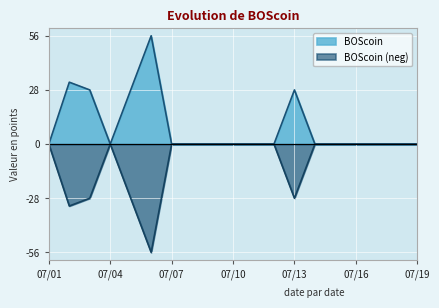

At which category is the sum across all series the highest?

07/01